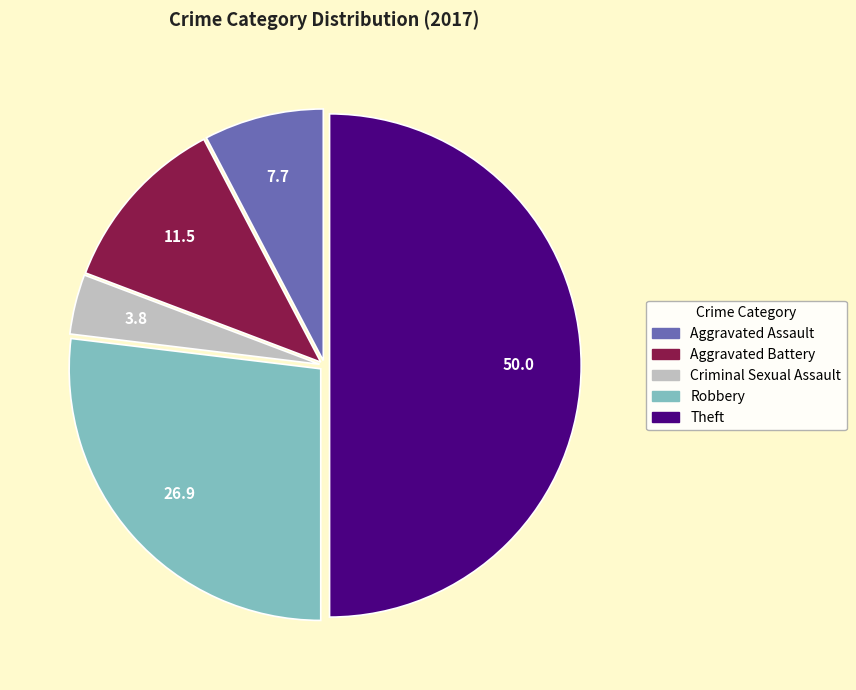

Is the sum of Aggravated Battery and Criminal Sexual Assault greater than half?

No